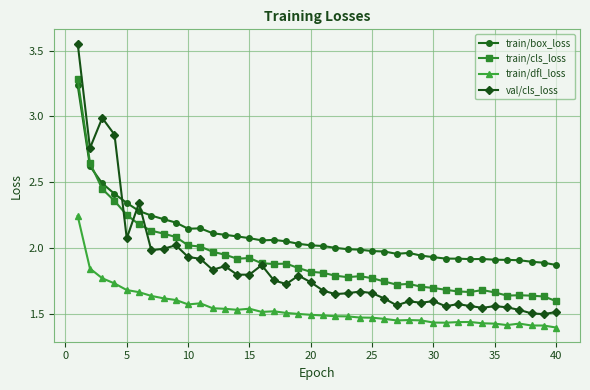

True or false: val/cls_loss has more than 0 interior local peaks.

True